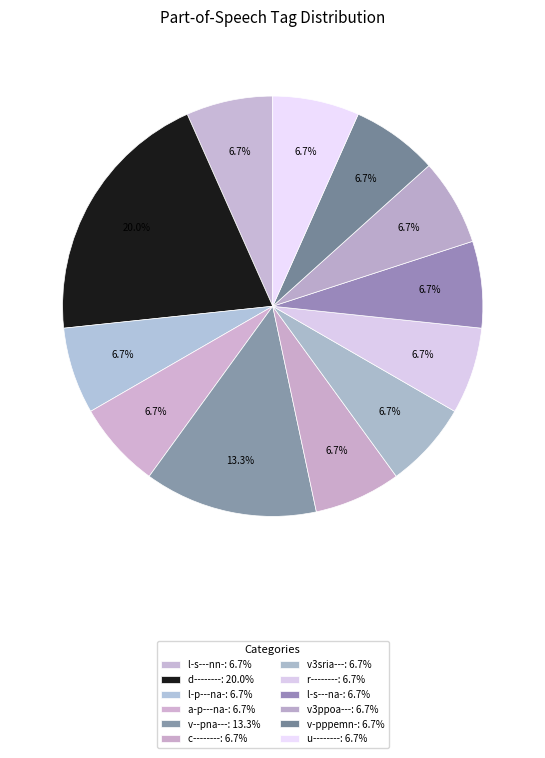

Does u-------- represent more than half of the total?

No